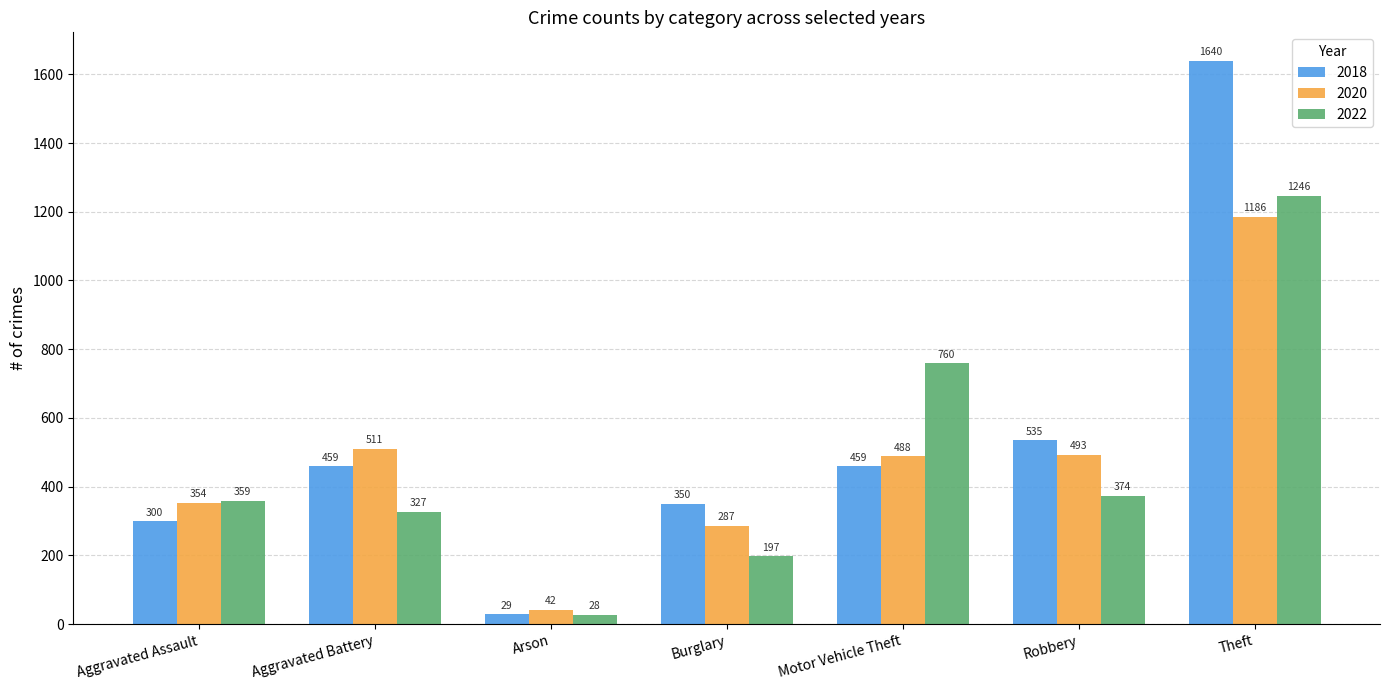

What is the smallest value displayed?

28